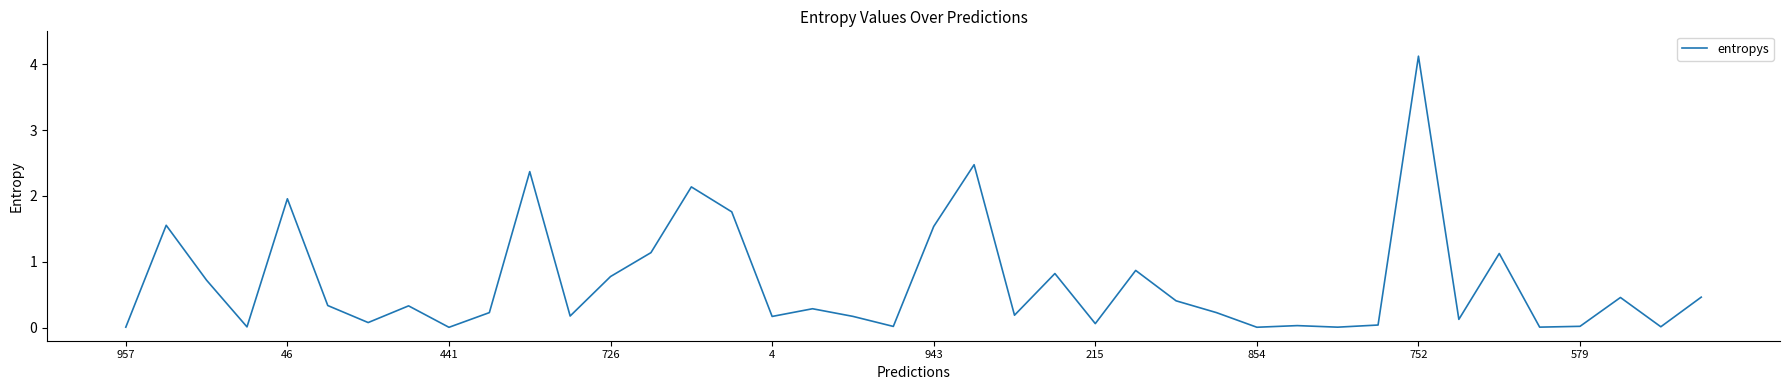

How many lines are shown in the chart?

1